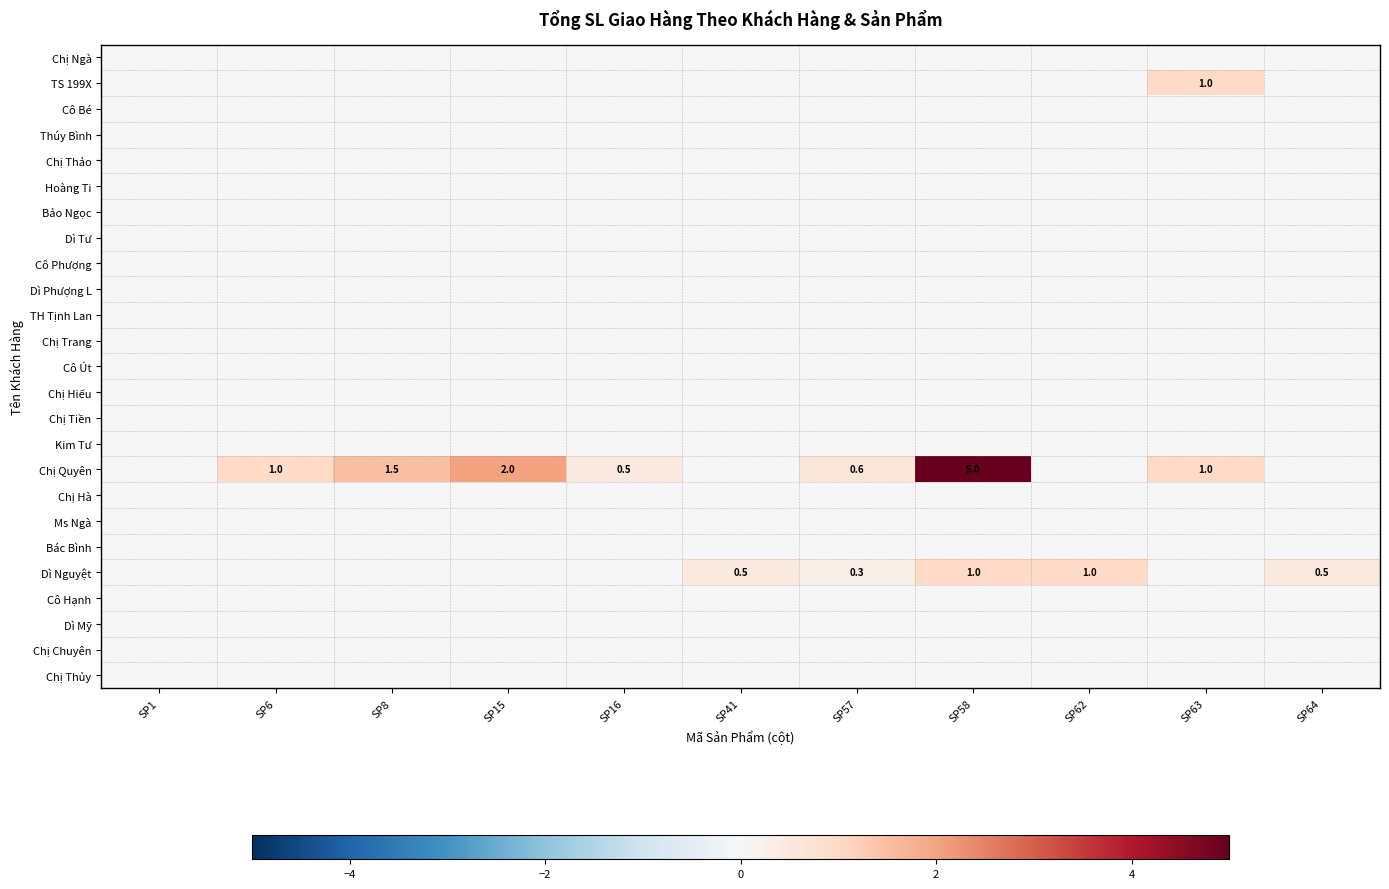

At which category is the sum across all series the highest?

SP58